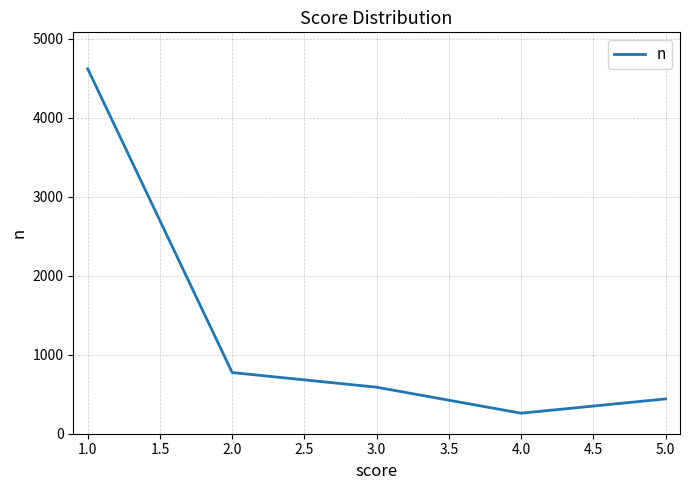

List the labels in order of value, smallest first.

4.0, 5.0, 3.0, 2.0, 1.0